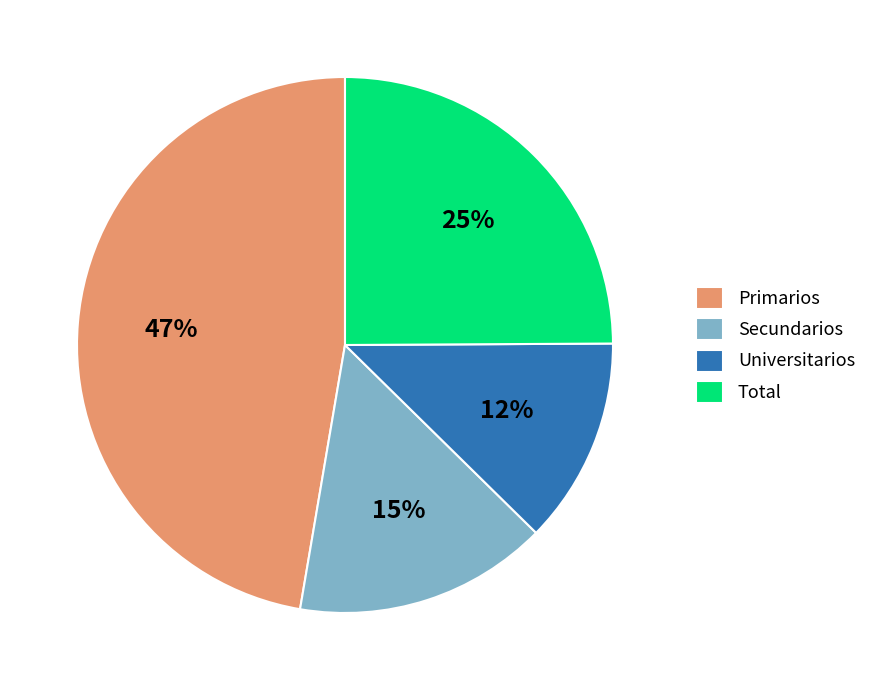

The Secundarios slice represents 27% of the pie. True or false?

False